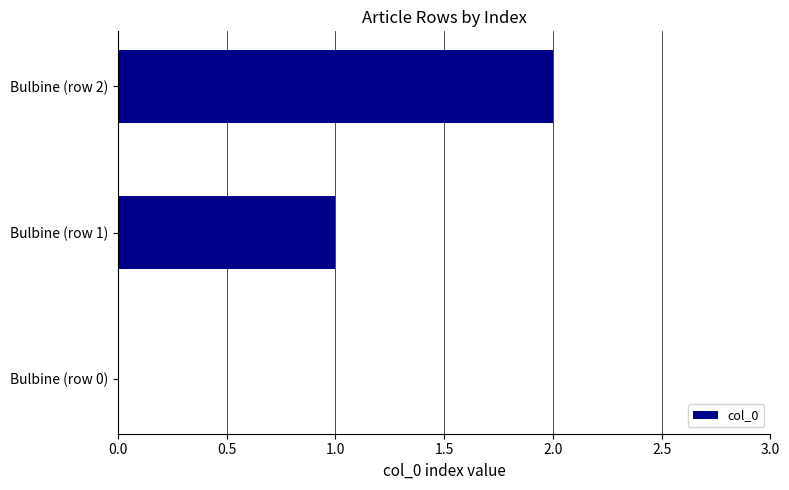

True or false: the data shows 1 at Bulbine (row 1).

True